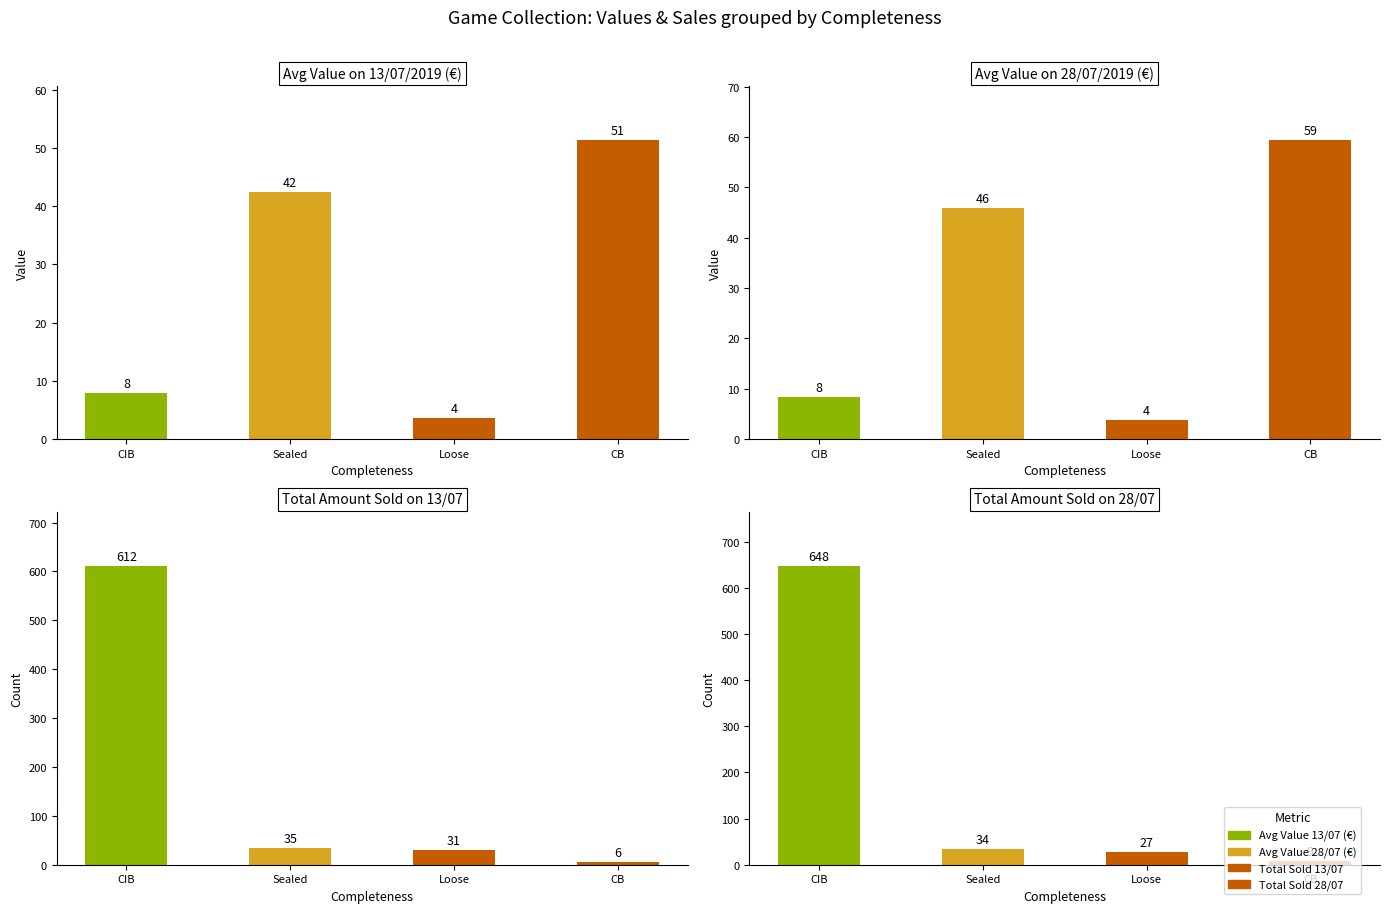

At which label does Avg Value on 28/07/2019 (€) first exceed 45?

Sealed